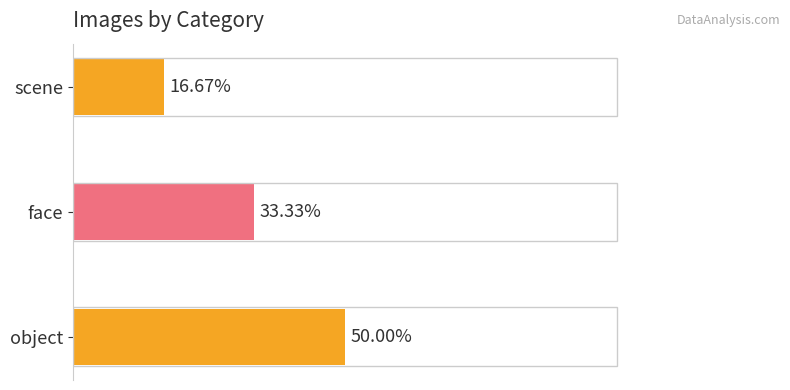

List the labels in order of value, smallest first.

scene, face, object